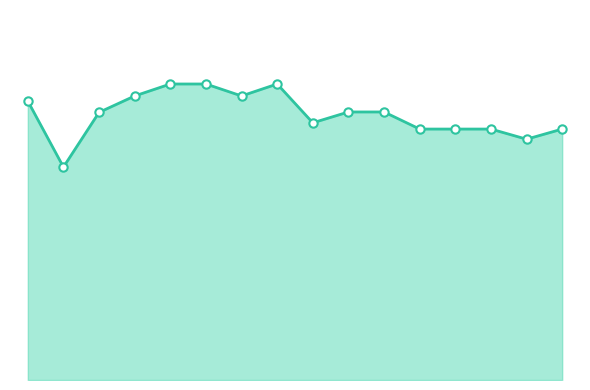

Where is the data nearest to the value 327?

12